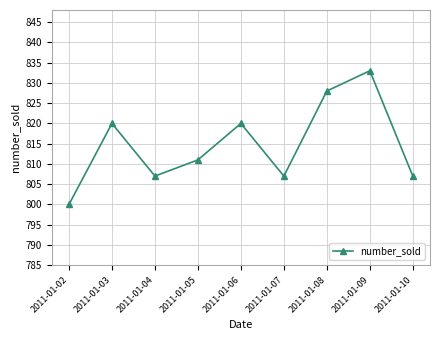

What is the approximate value at 2011-01-04, to the nearest 5?

805